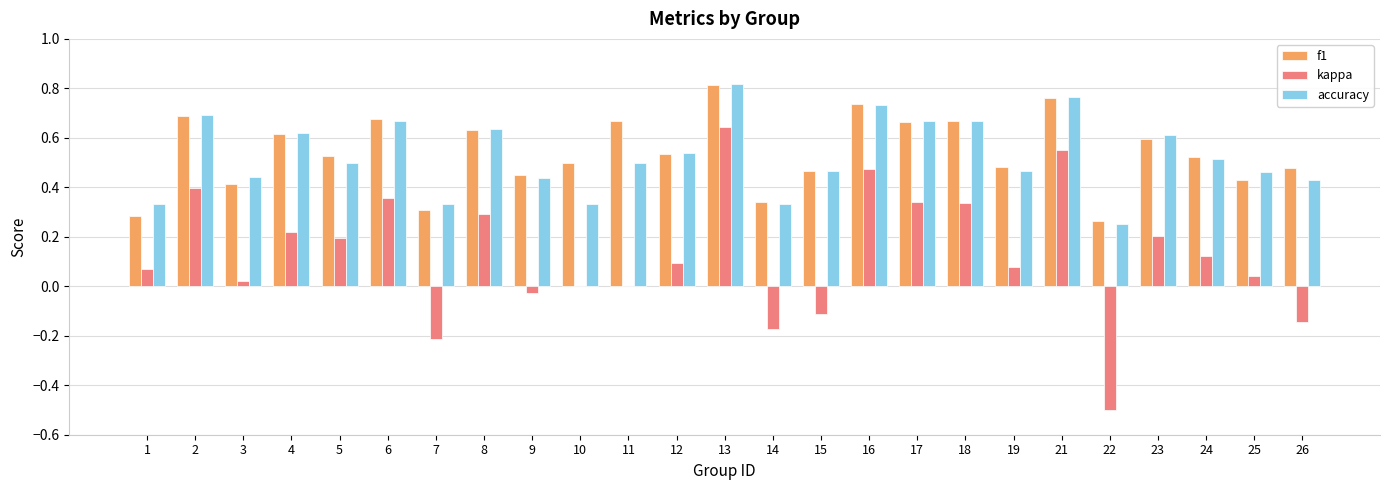

Which label corresponds to the largest value in the chart?

13